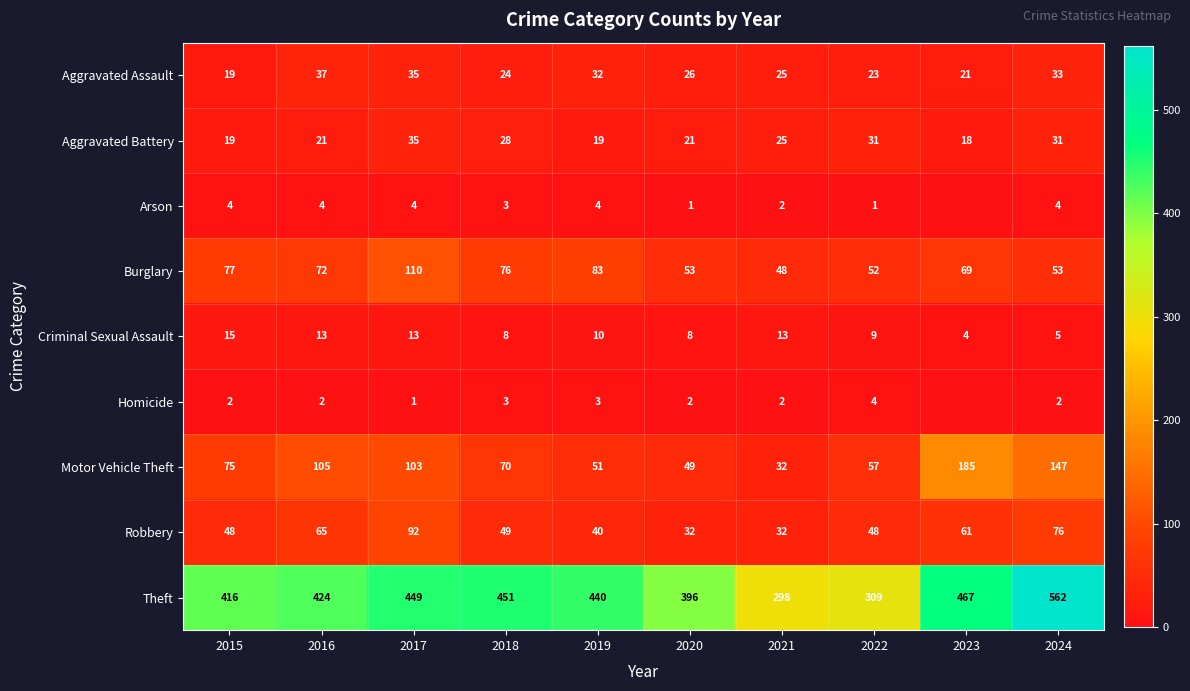

At how many categories does at least one series exceed 111?

10